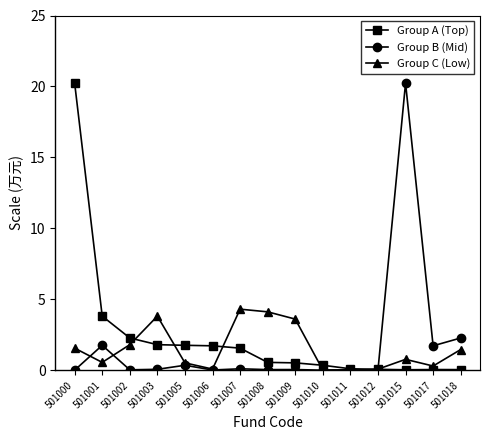

Where is Group B (Mid) nearest to the value 10?

501018